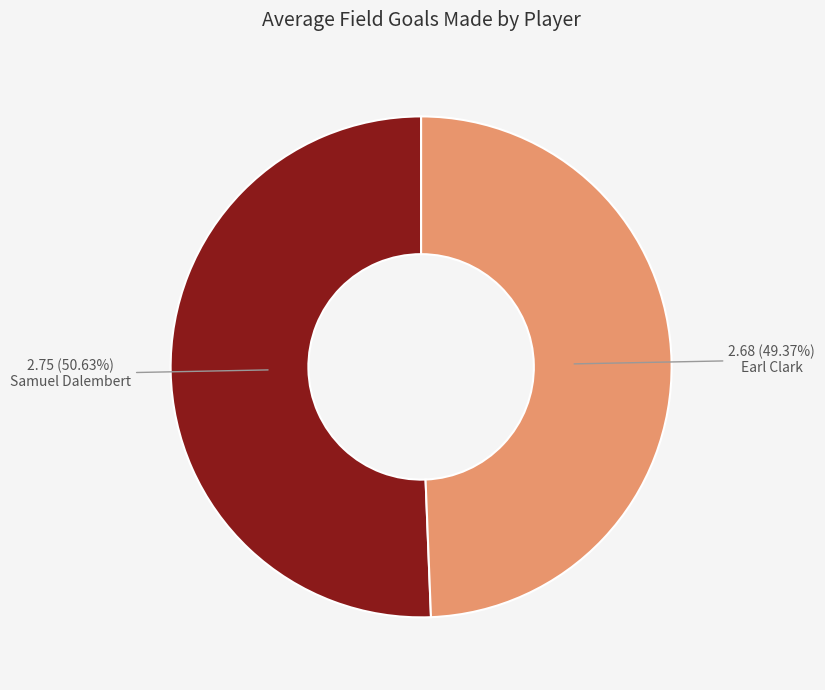

Rank the categories by value from highest to lowest.

Samuel Dalembert, Earl Clark